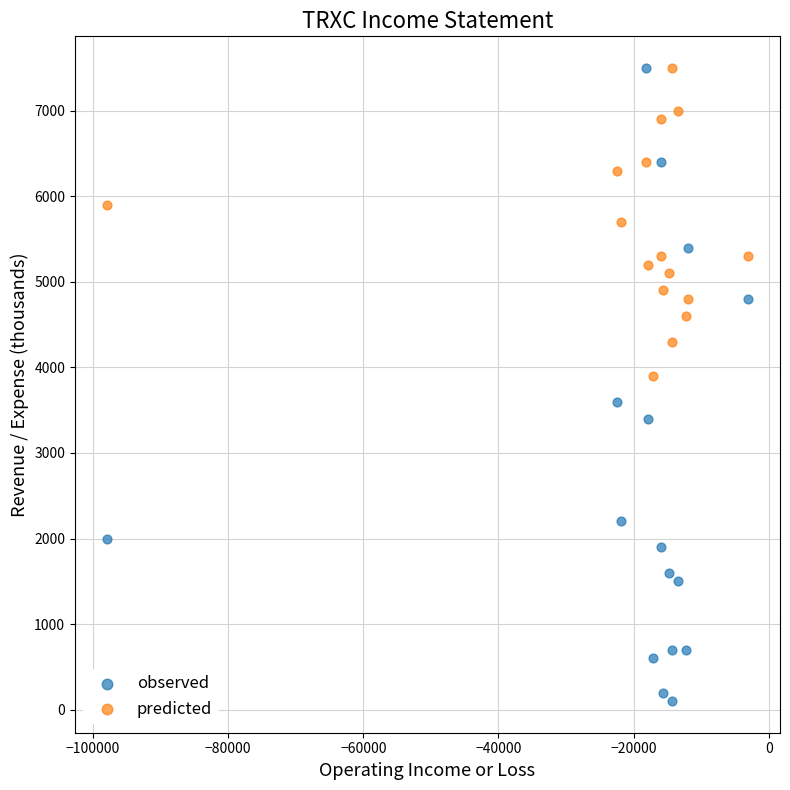

What are all the series names shown in the legend?

observed, predicted